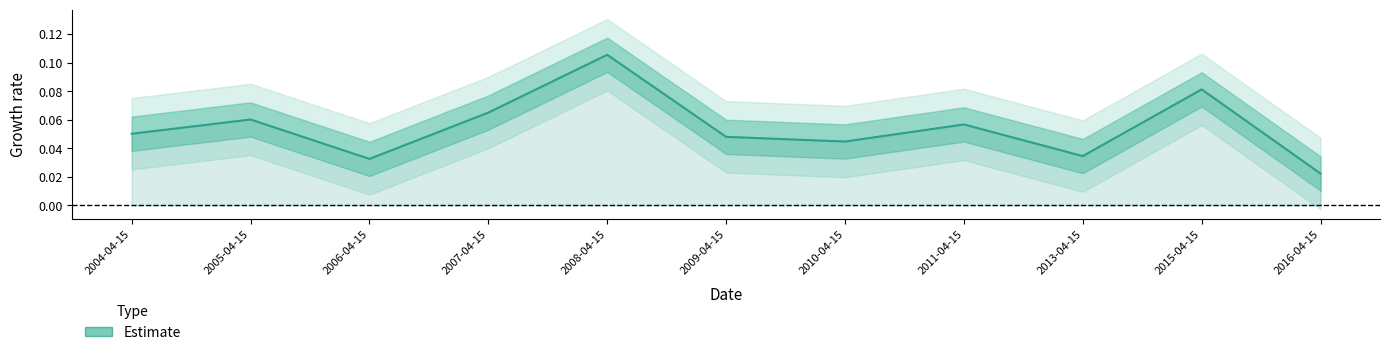

True or false: the data shows 0.0 at 2010-04-15.

True